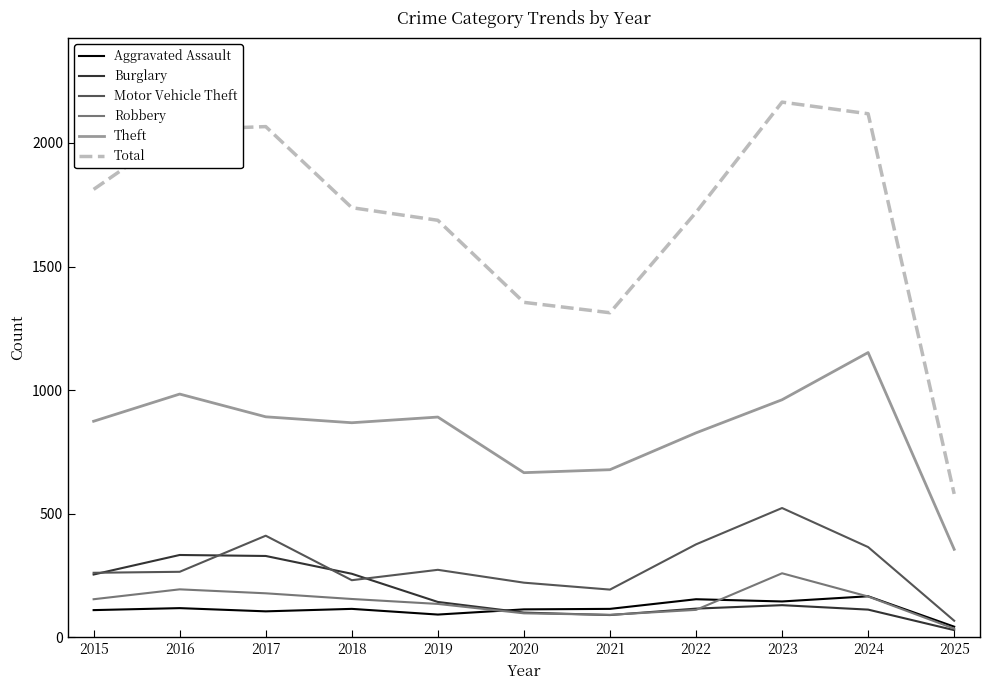

True or false: Burglary and Total intersect in this chart.

False